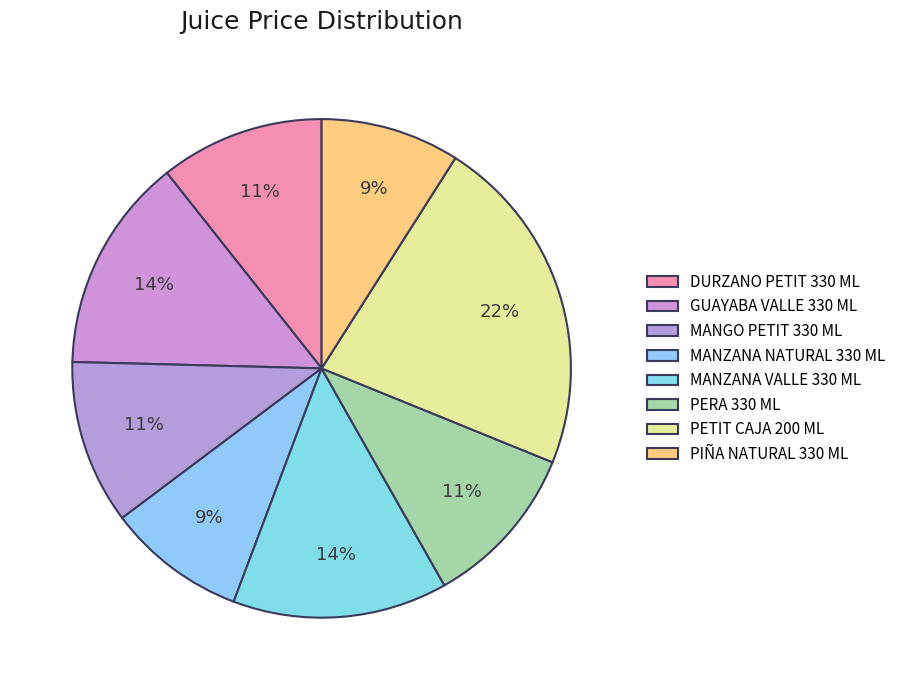

Which category has the smallest portion of the pie?

MANZANA NATURAL 330 ML